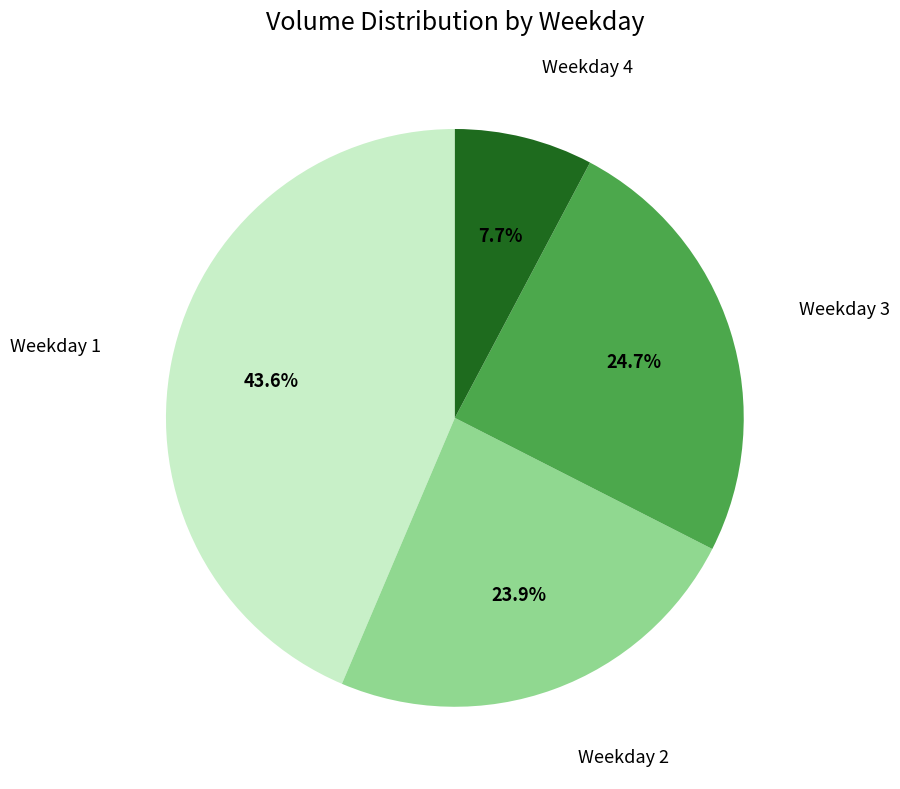

Is there a majority slice in this chart?

No